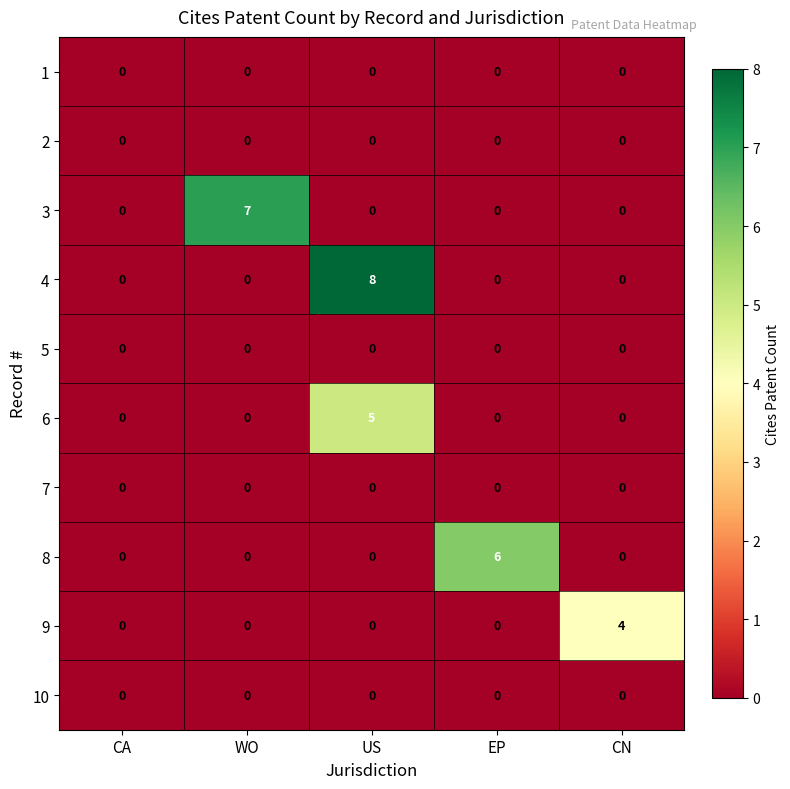

What is the spread (max minus min) of values at CN?

4